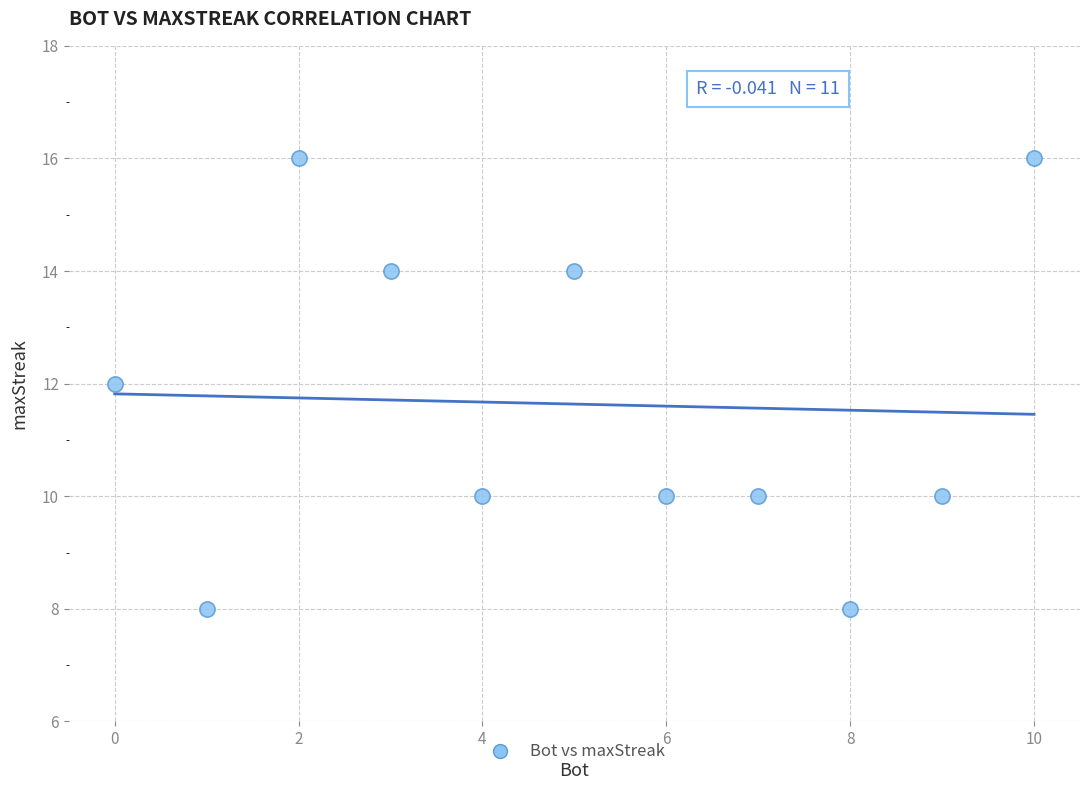

What is the average X value?

5